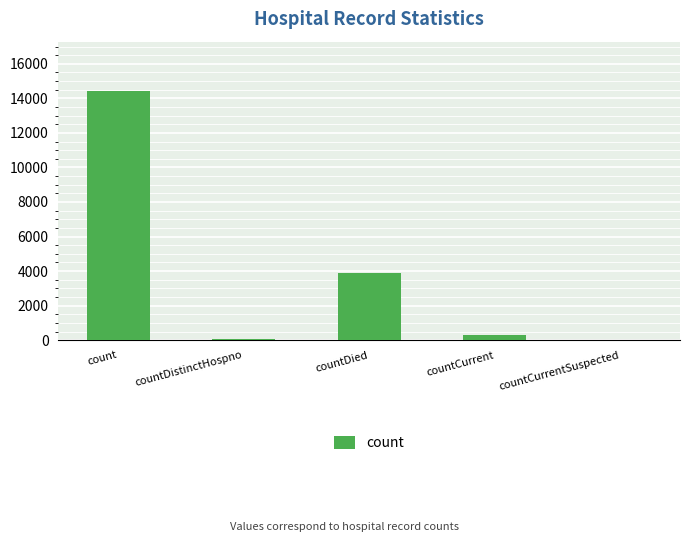

The value at countDied is 5220. True or false?

False